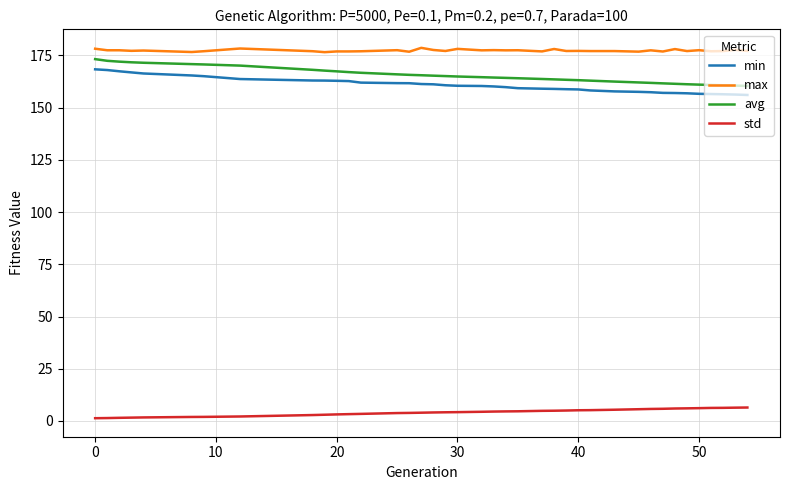

Which series has the largest total across all categories?

max